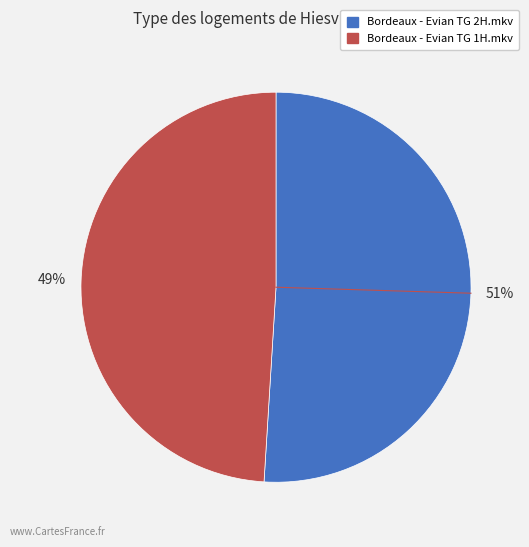

To the nearest percent, what percentage of the pie is Bordeaux - Evian TG 1H.mkv?

49%